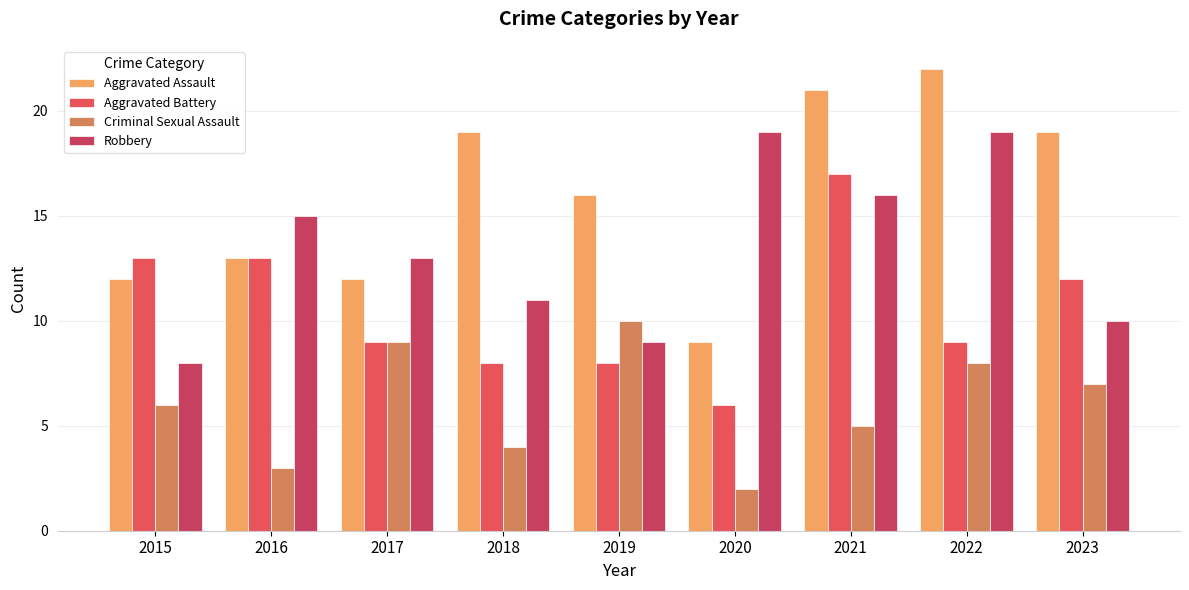

Between 2015 and 2022, which series saw the biggest shift?

Robbery